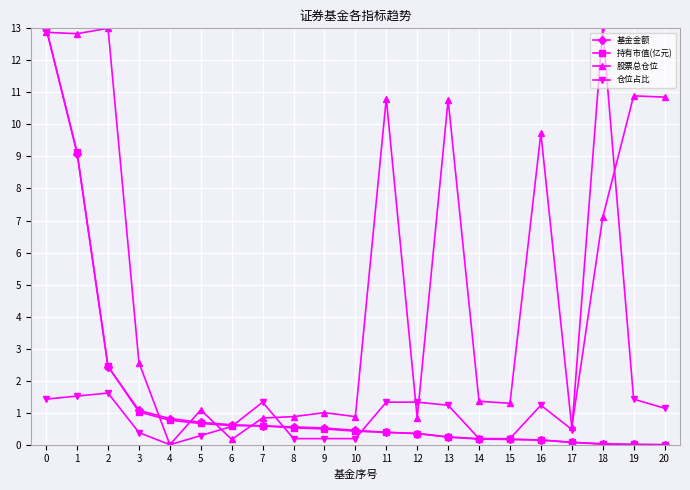

Where is 持有市值(亿元) nearest to the value 6?

1